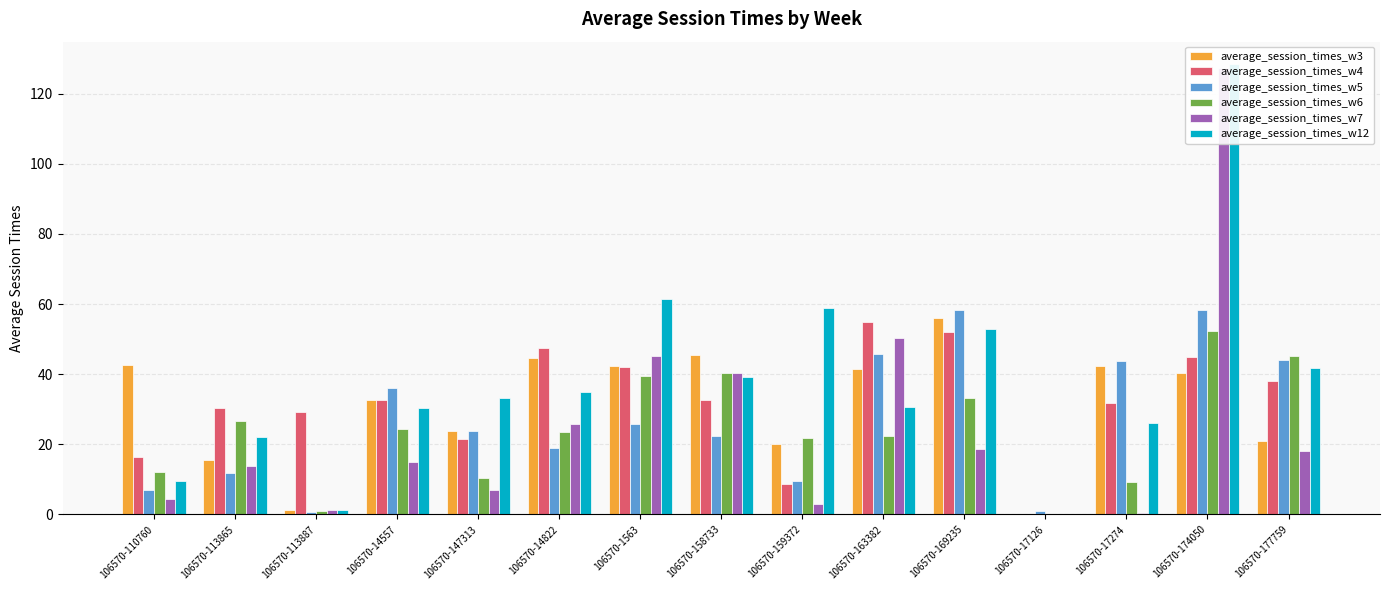

Which category has the lowest value in the average_session_times_w7 series?

106570-17126